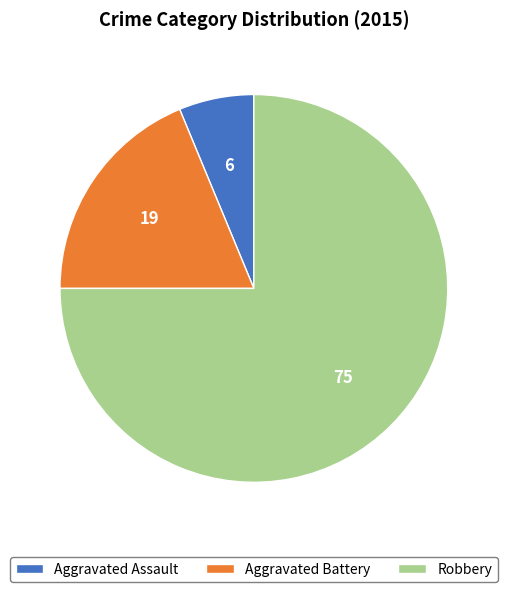

Between Aggravated Battery and Aggravated Assault, which is larger?

Aggravated Battery